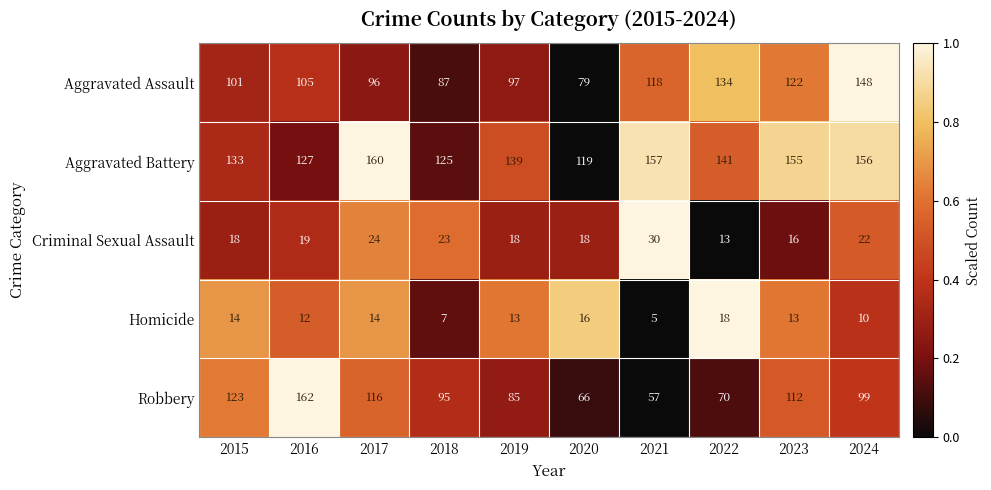

What is the difference between the Aggravated Assault values at 2023 and 2018?

35